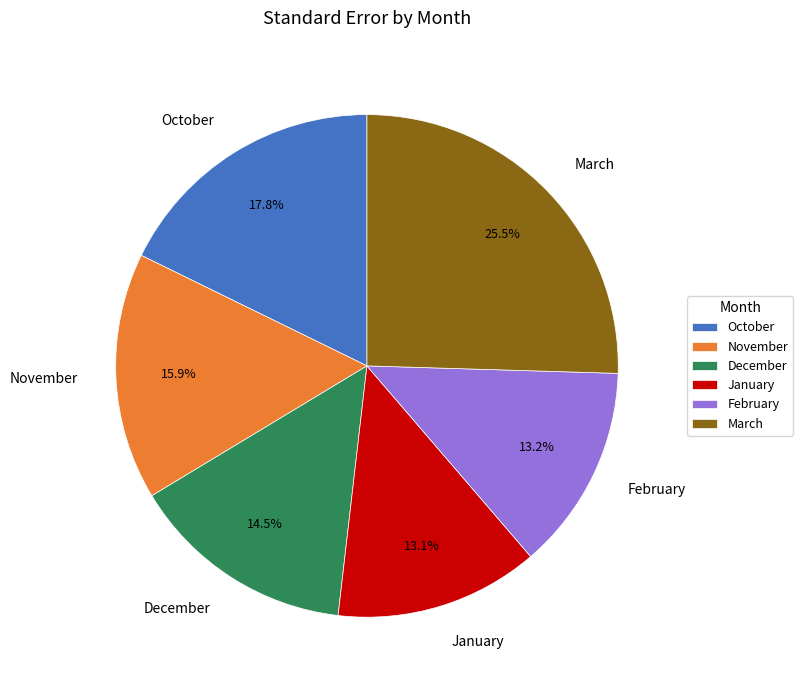

What percentage is NOT represented by March?

74.5%